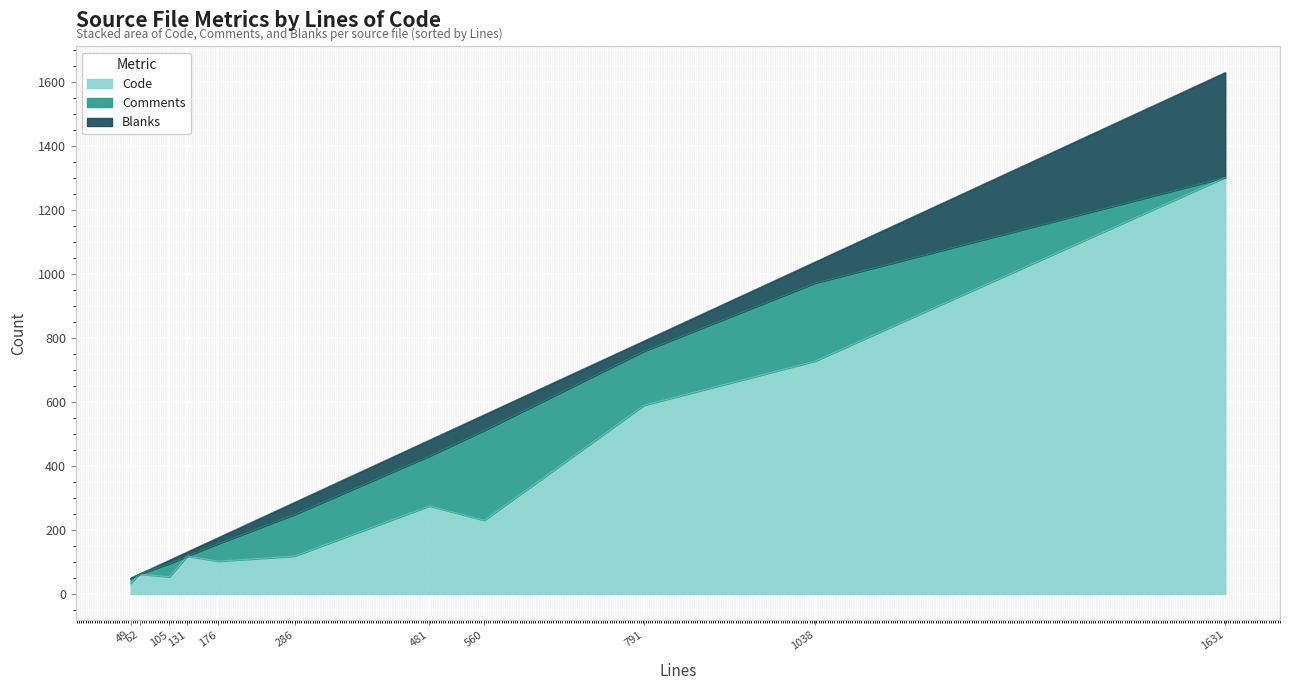

What is the total value across all series at composer.json?

62